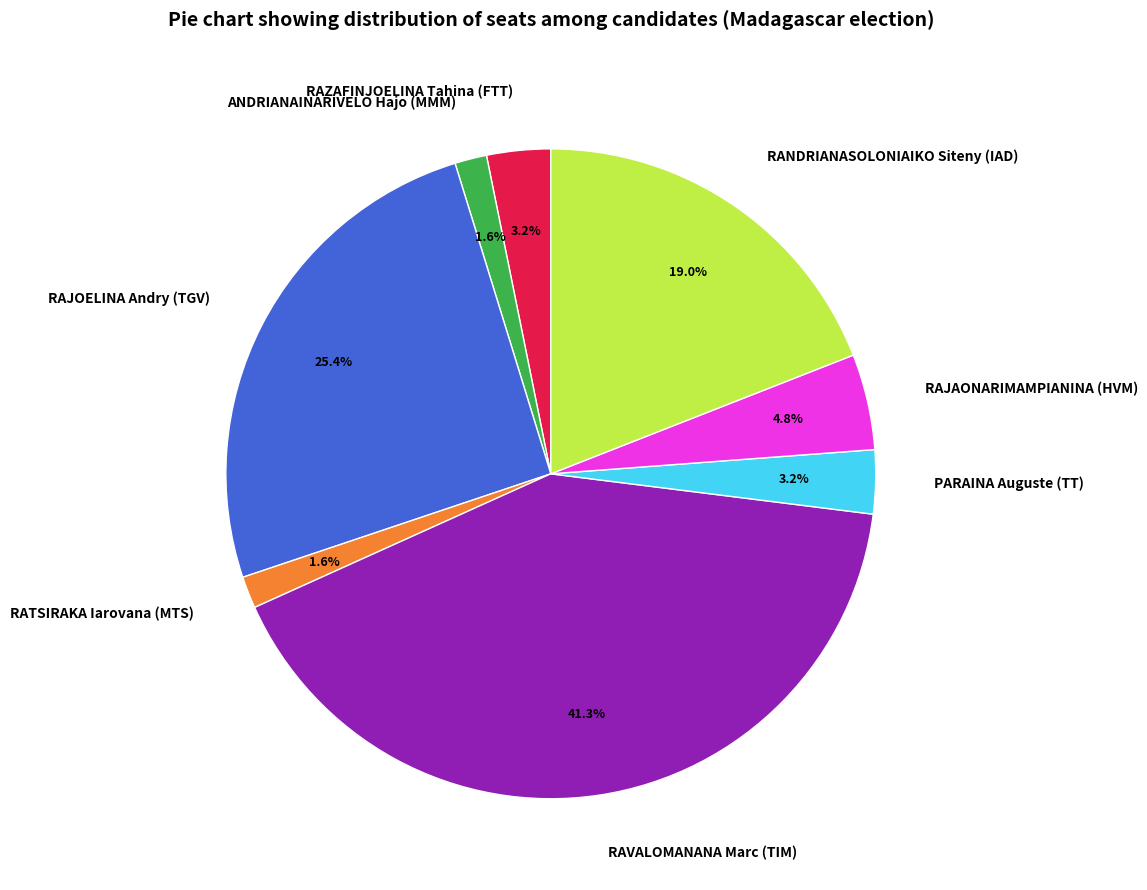

The RANDRIANASOLONIAIKO Siteny (IAD) slice represents 19% of the pie. True or false?

True